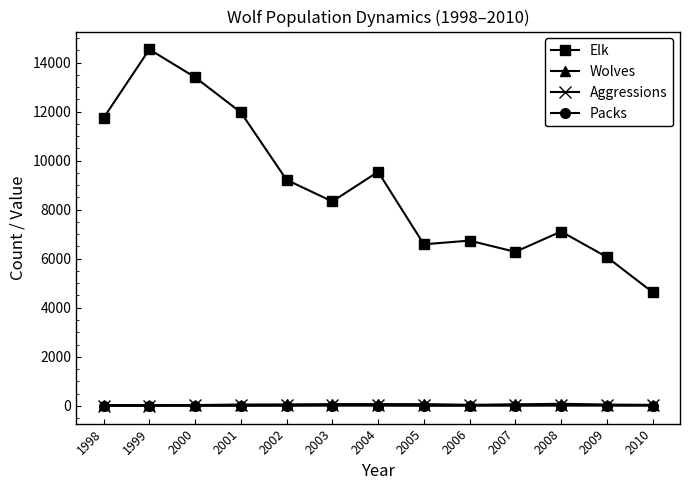

What is the maximum value for Elk?

14538.0